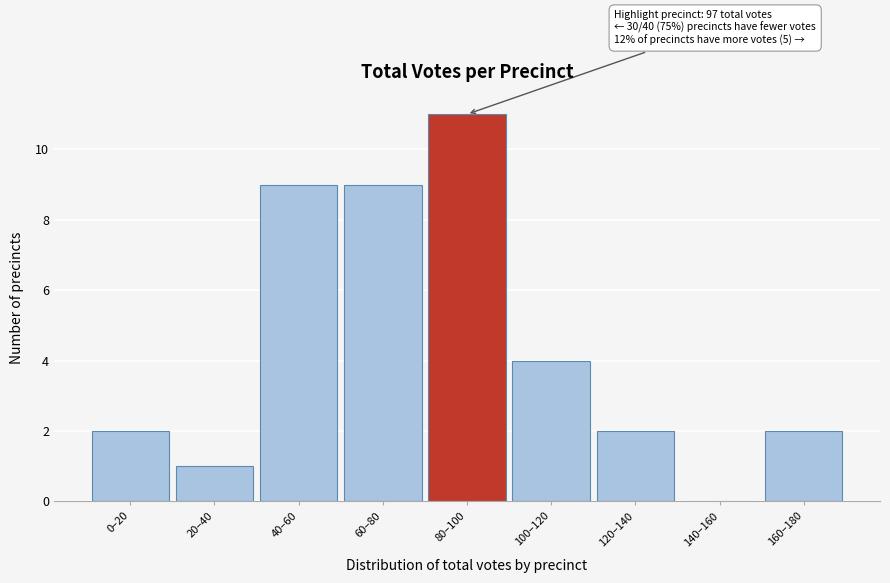

Reading left to right, list all the values displayed in this chart.

0–20=2	20–40=1	40–60=9	60–80=9	80–100=11	100–120=4	120–140=2	140–160=0	160–180=2